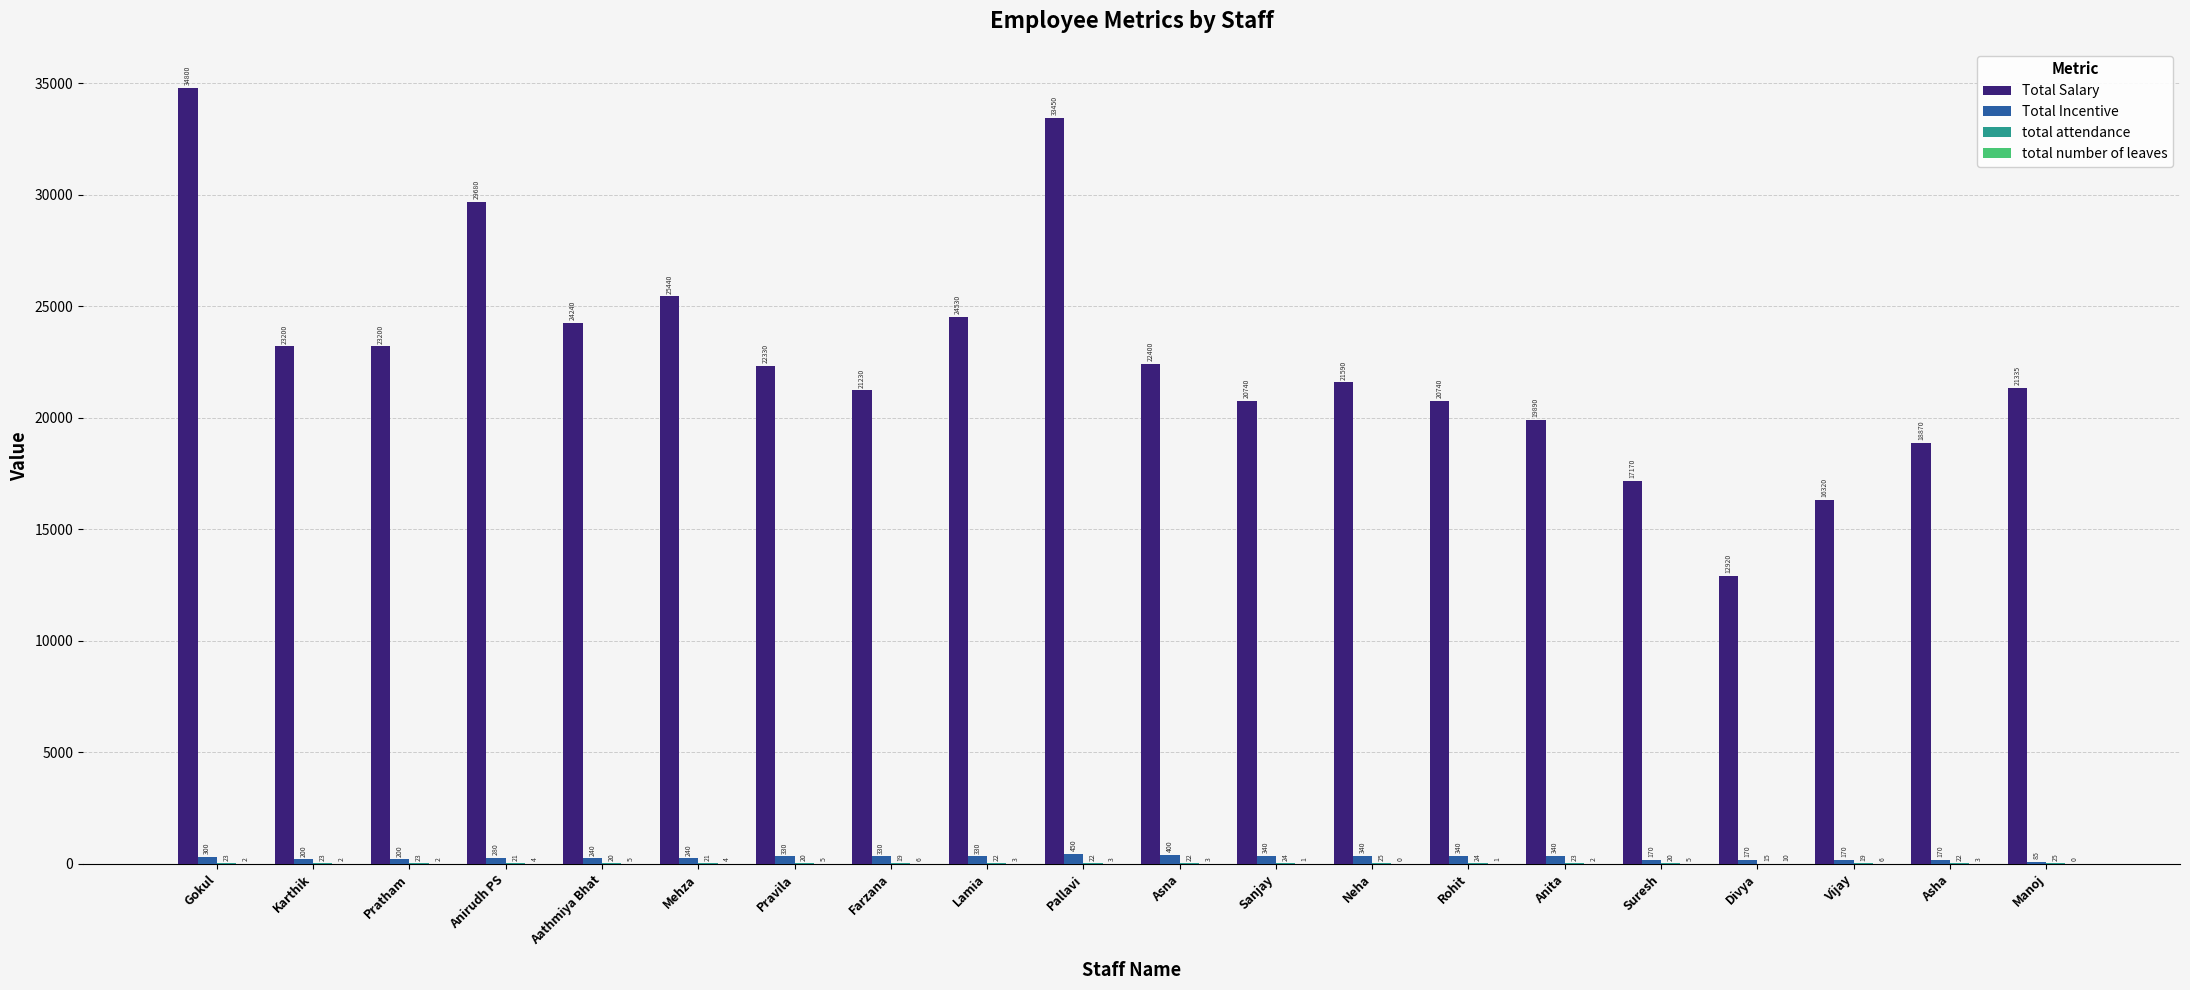

What is the difference between the Total Salary values at Aathmiya Bhat and Neha?

2650